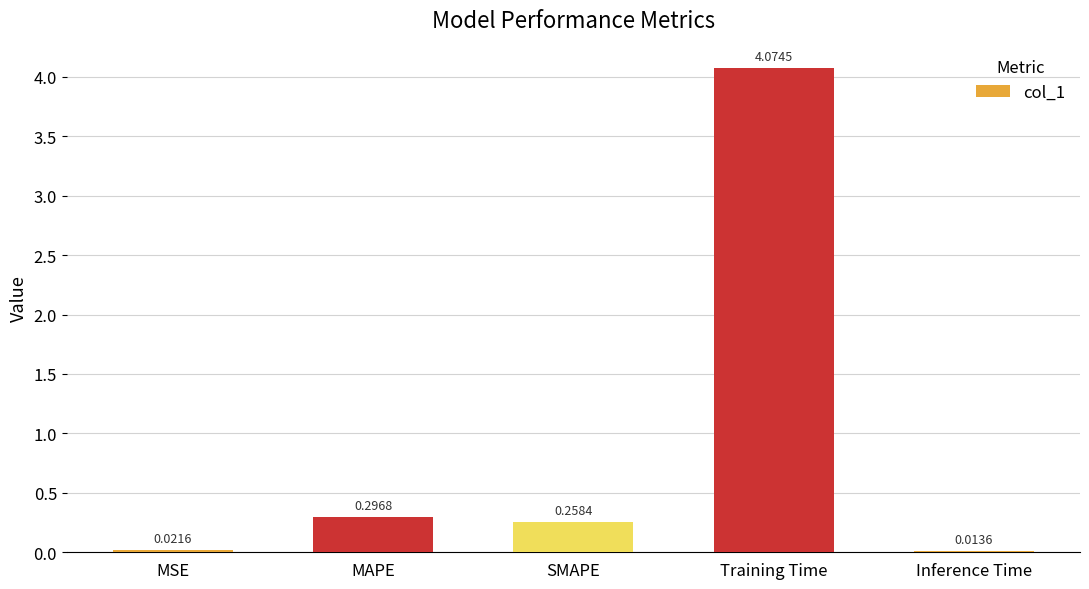

What is the label of the 5th bar from the right?

MSE